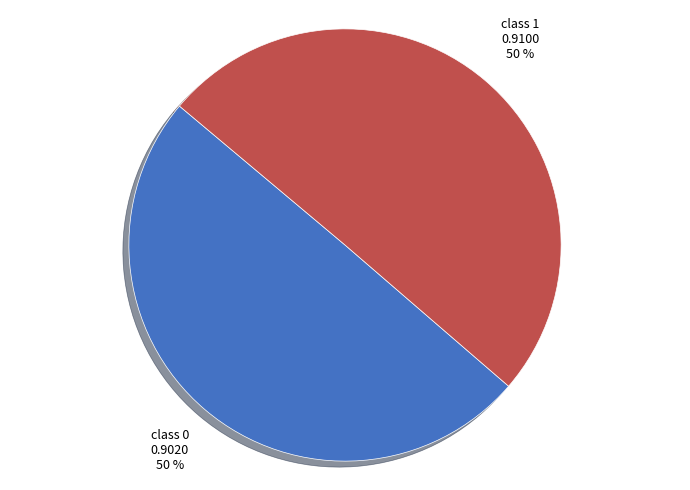

How many segments does this pie chart have?

2